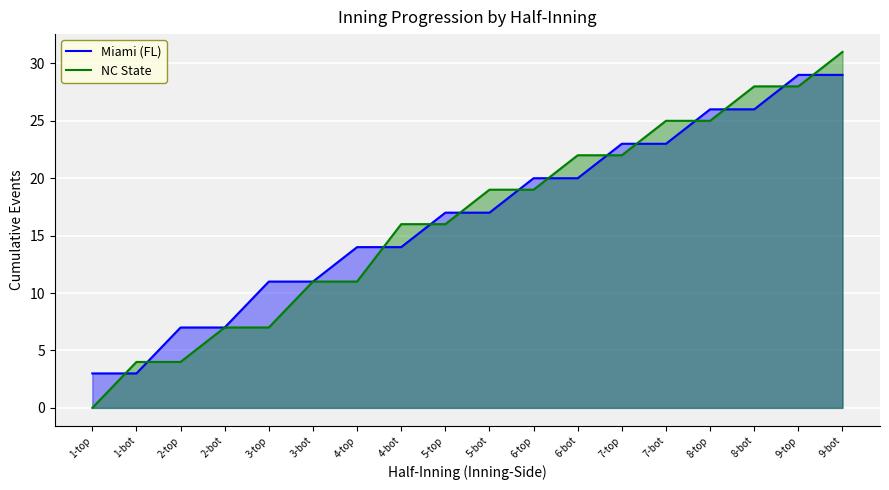

What is the approximate value of Miami (FL) at 7-bot?

23